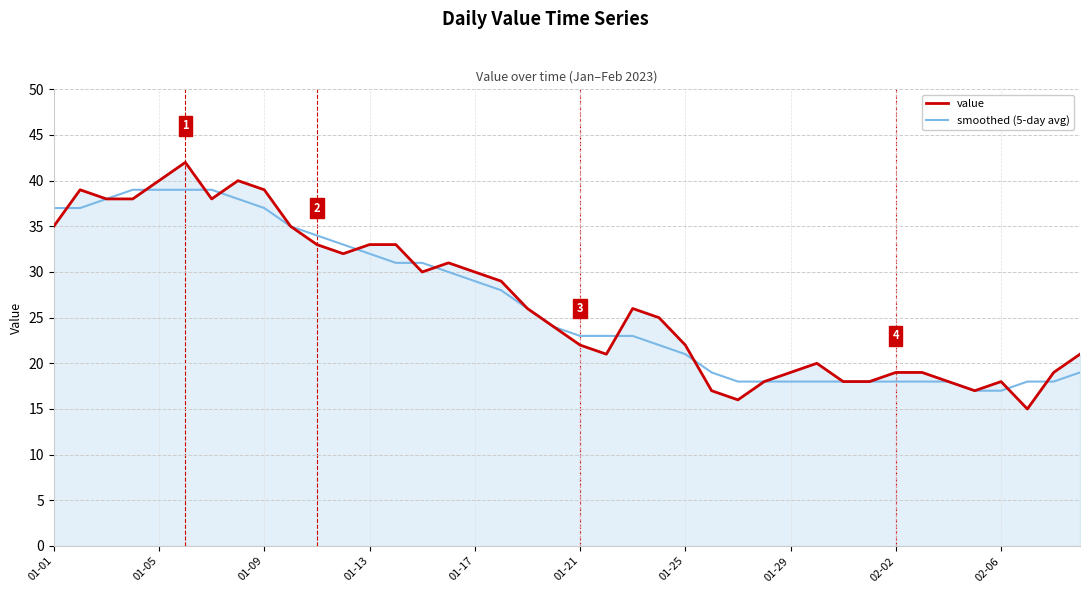

List the series in order of their peak value, highest first.

value, smoothed (5-day avg)